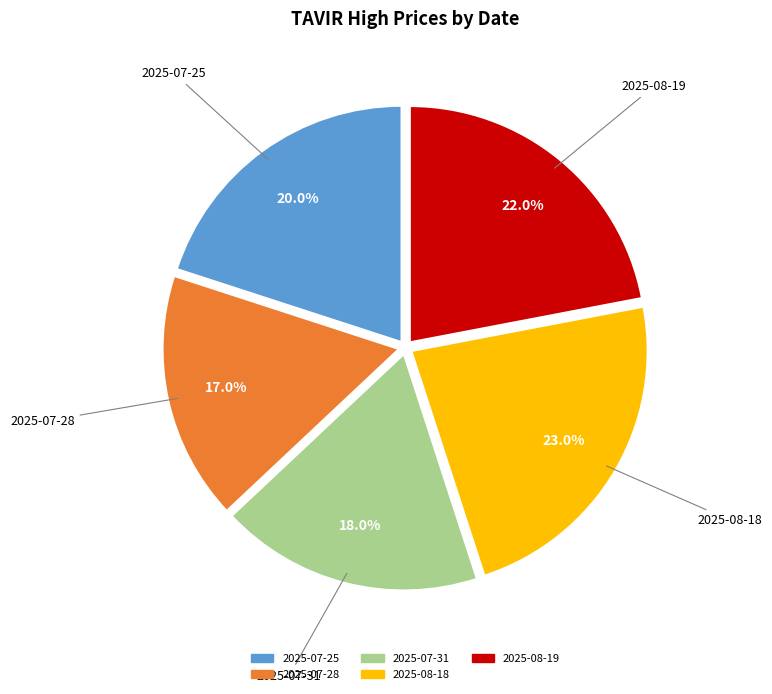

Combined, do 2025-07-31 and 2025-08-18 account for over 50%?

No